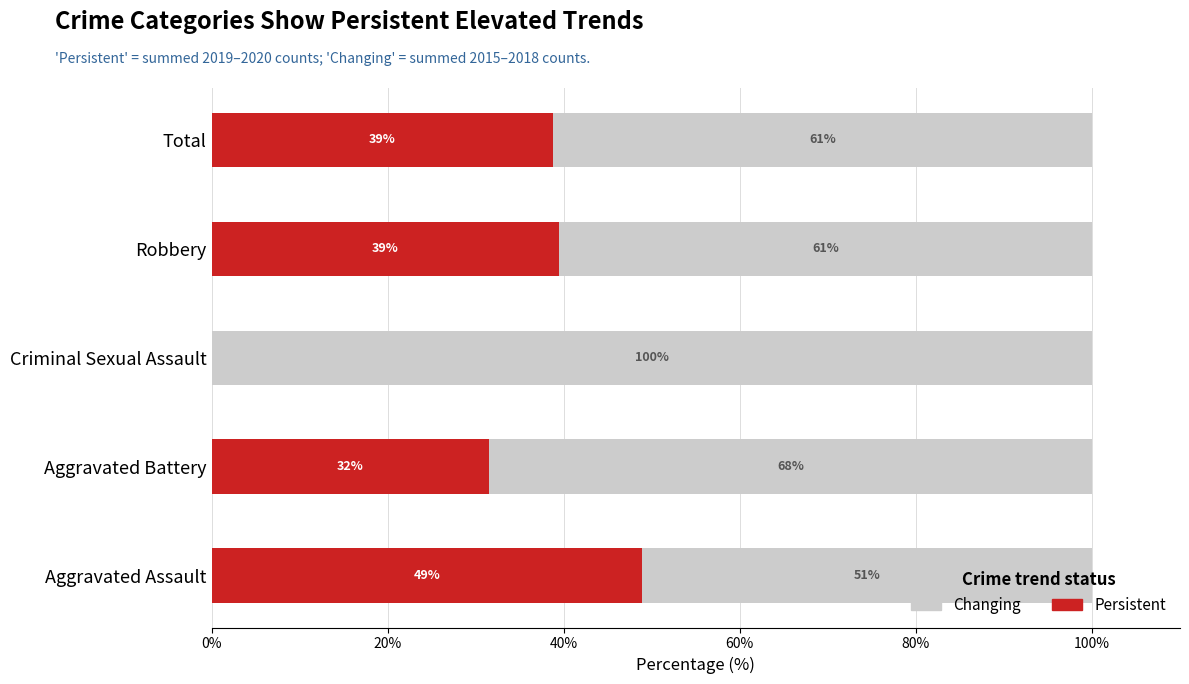

Is it true that Persistent equals 48.9 at Aggravated Assault?

True